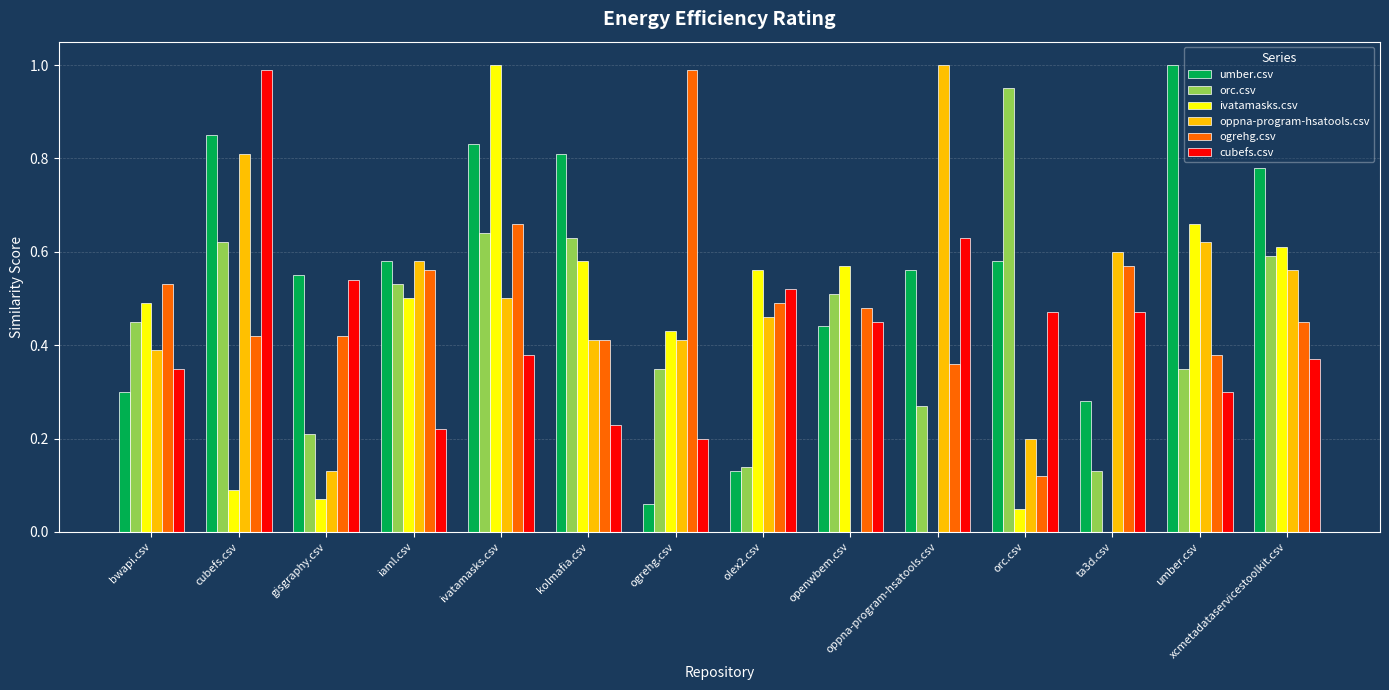

Which series changed the most between gisgraphy.csv and ivatamasks.csv?

ivatamasks.csv